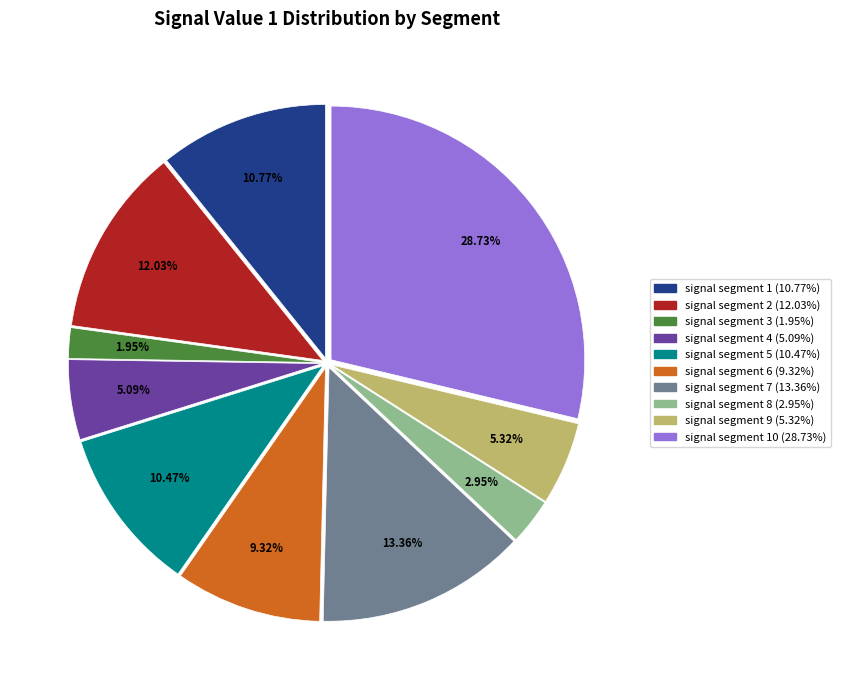

Is there any slice that represents more than half of the pie?

No